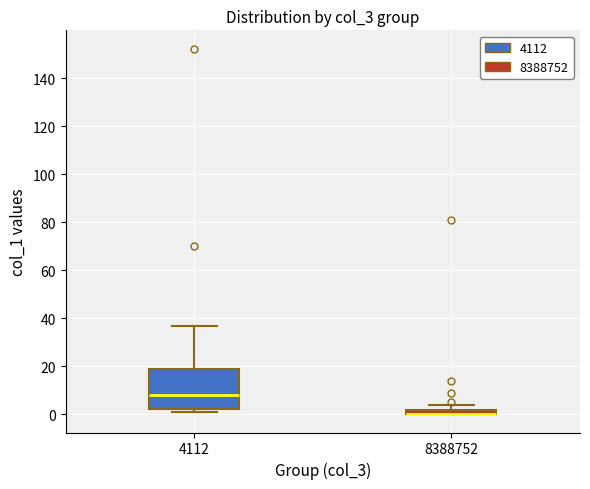

Which box is the tallest, from its lower edge to its upper edge?

4112